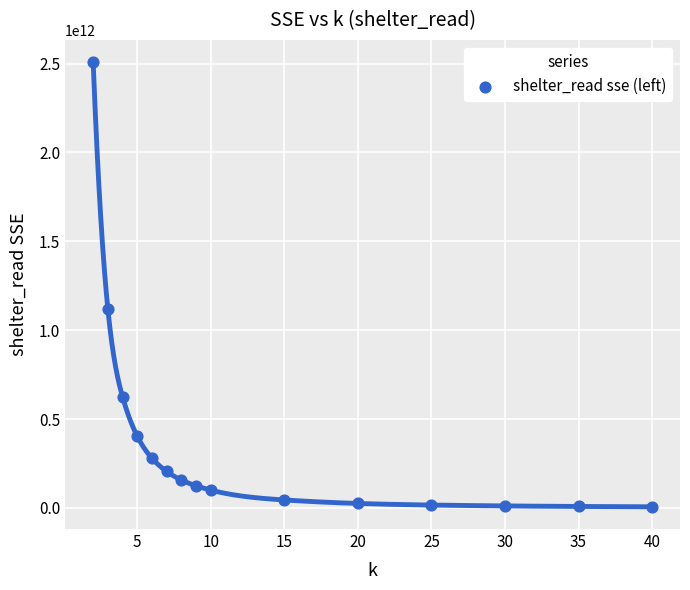

What is the range of X values (max minus min)?

38.0